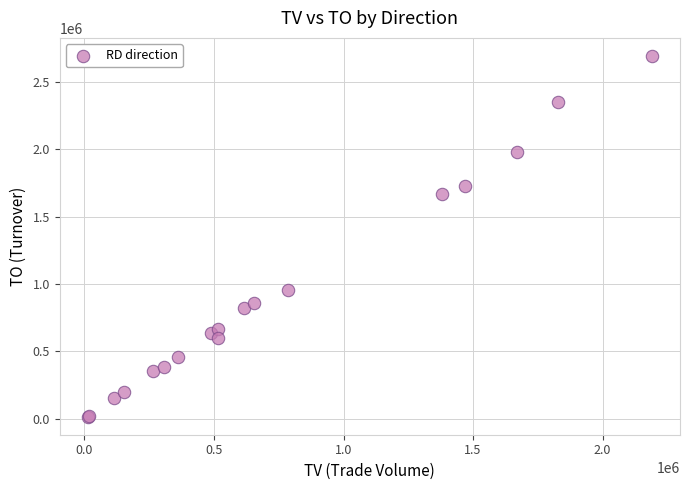

What Y value in the scatter plot is closest to 1354750?

1670800